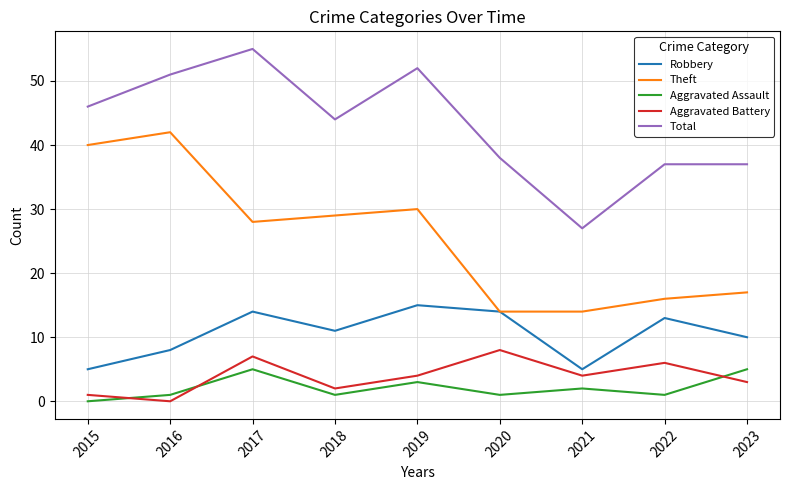

Does the chart have visible grid lines?

Yes